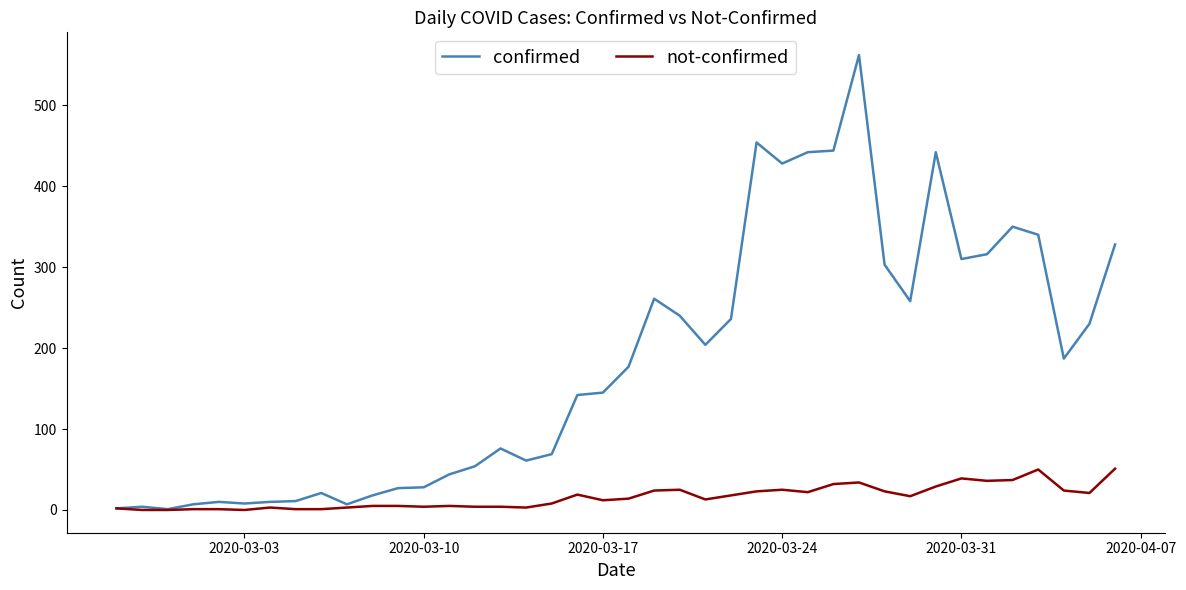

Rank the series by their maximum value, from lowest to highest.

not-confirmed, confirmed